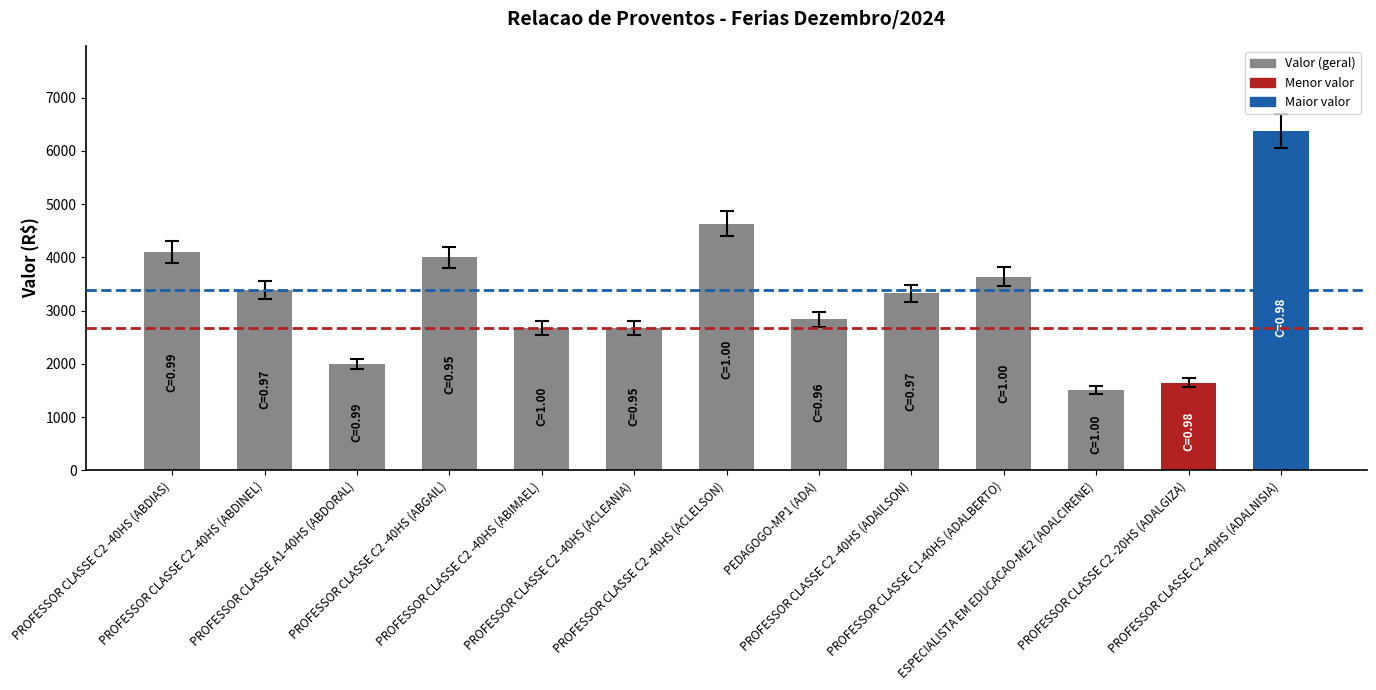

Between PROFESSOR CLASSE C2 -40HS (ABIMAEL) and PROFESSOR CLASSE C2 -40HS (ABDIAS), which is larger?

PROFESSOR CLASSE C2 -40HS (ABDIAS)